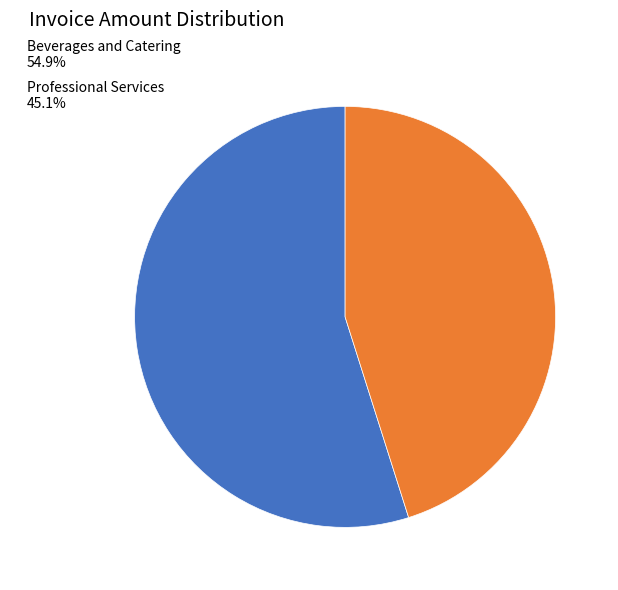

Approximately how many times larger is the value at Professional Services 45.1% compared to Beverages and Catering 54.9%?

0.8